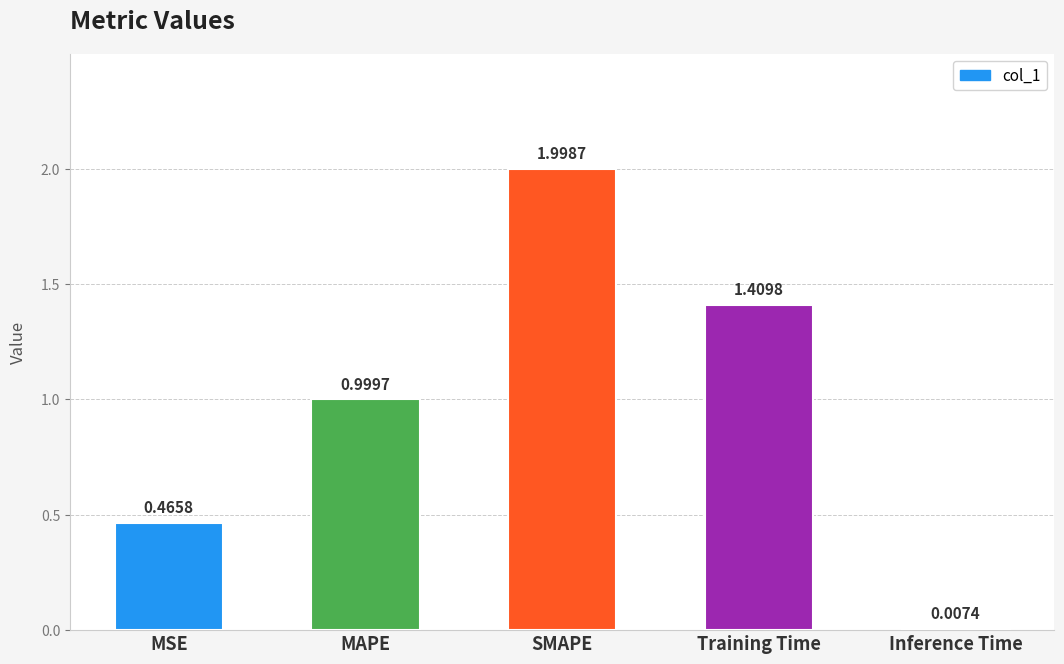

What is the sum of all values?

4.9